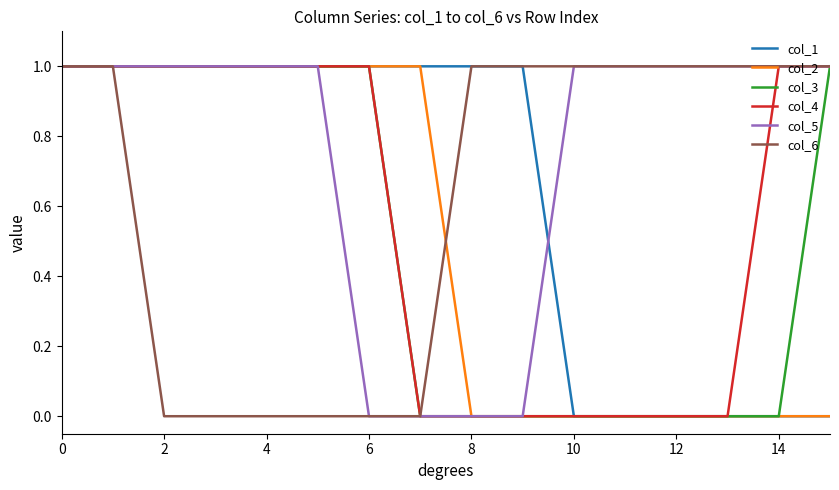

True or false: col_4 and col_1 intersect in this chart.

False